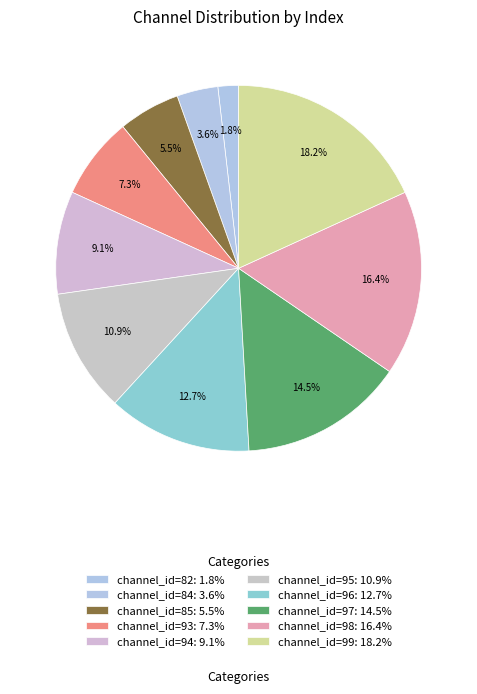

Does any single category account for the majority?

No